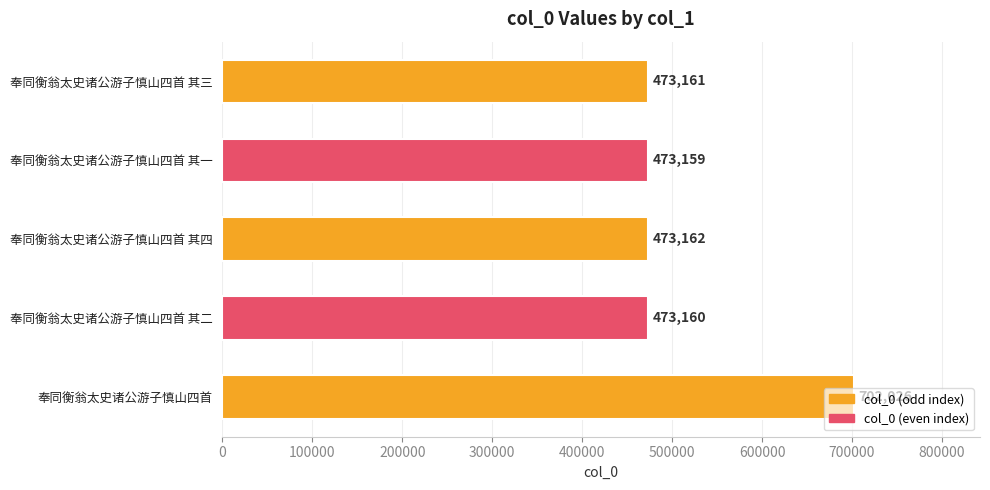

What is the smallest value displayed?

473159